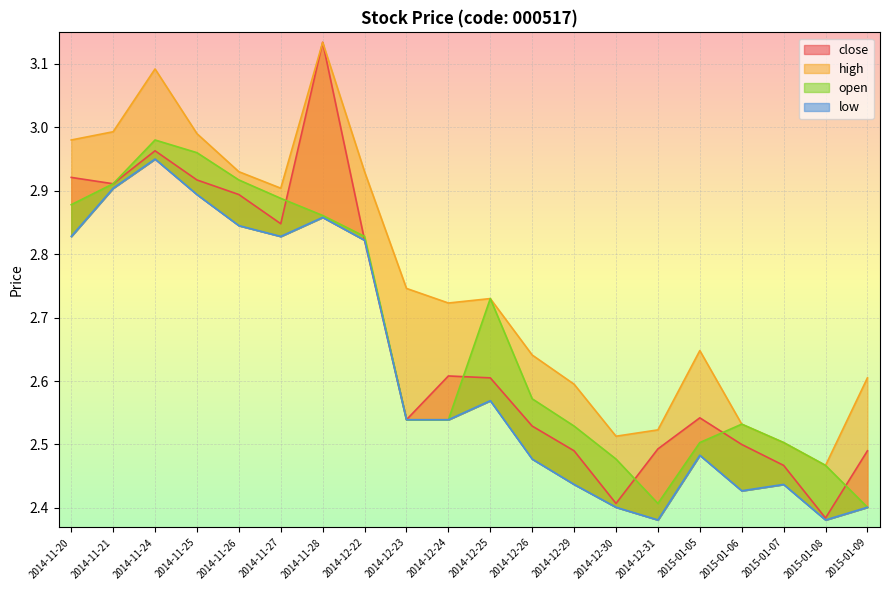

What is the label of the 18th point from the left?

2015-01-07